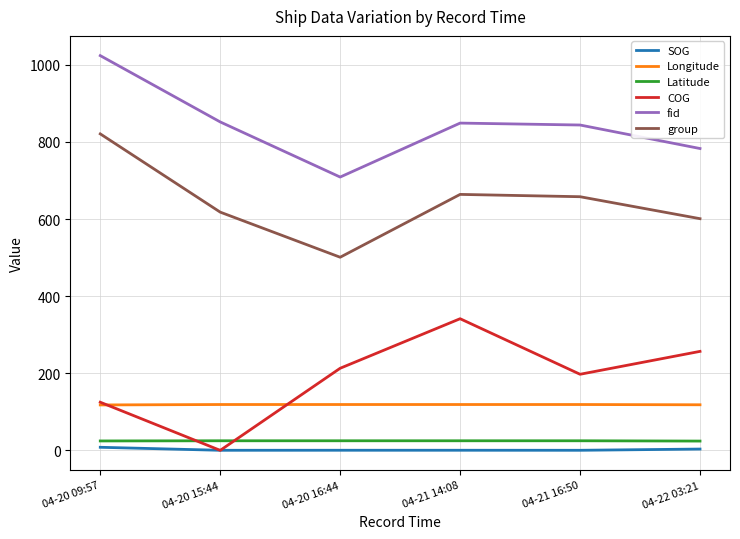

What value does the COG series have at 04-20 16:44?

213.0